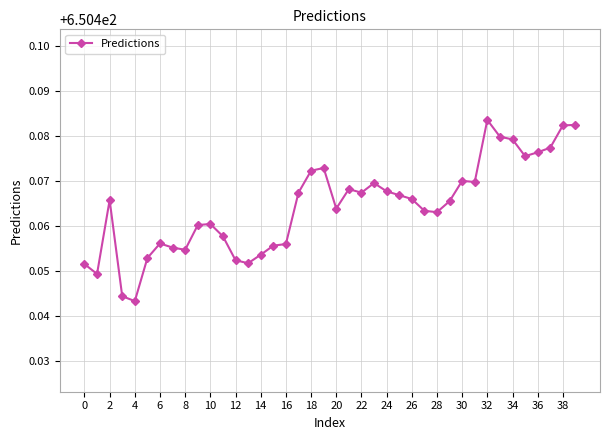

True or false: there are more than 2 points higher than both neighbors.

True